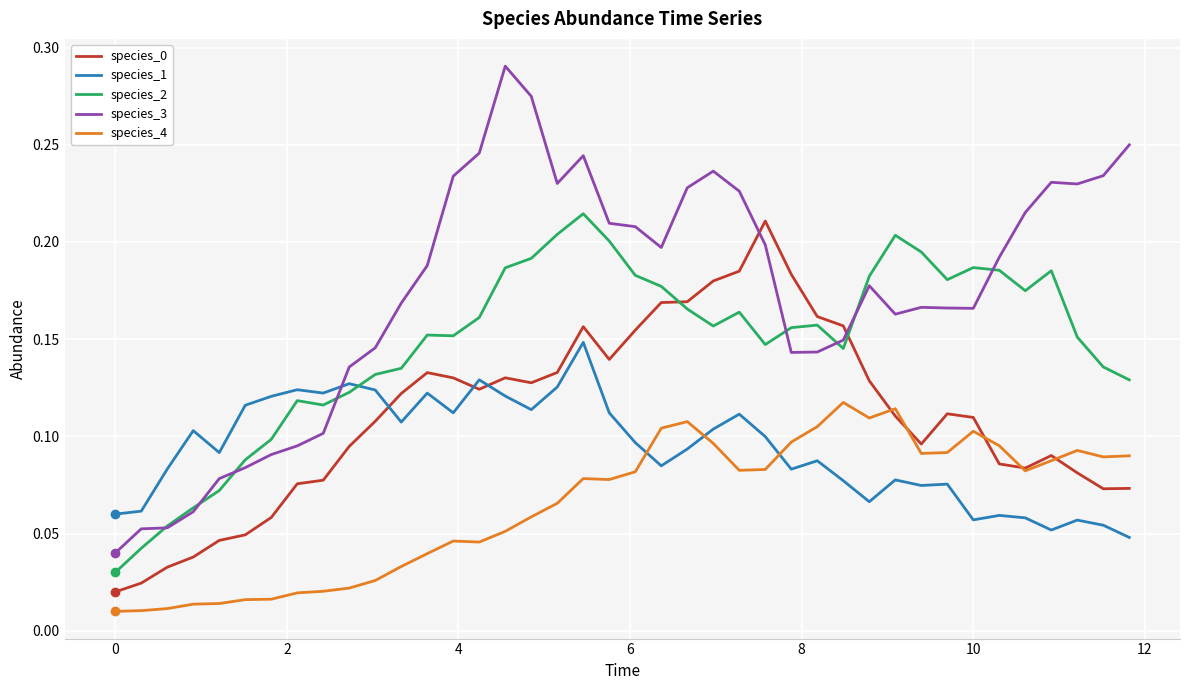

In species_3, how many points are higher than both neighbors (excluding endpoints)?

6